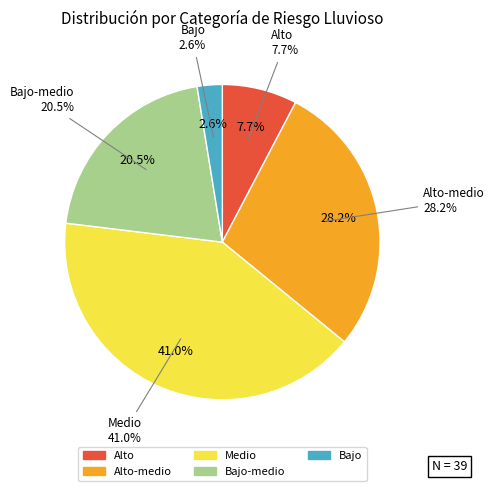

Count the number of slices in the pie.

5